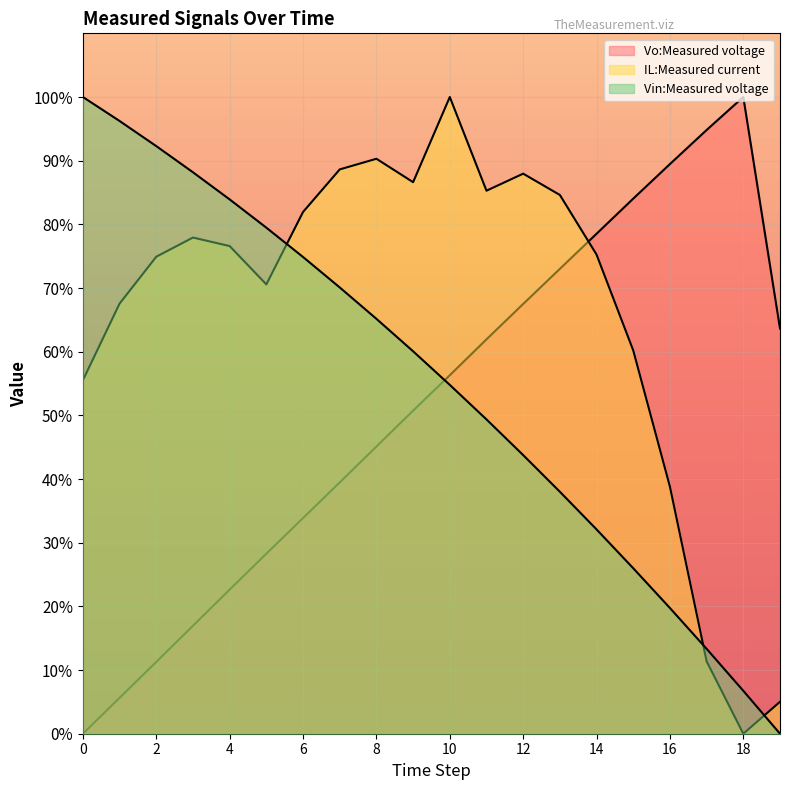

Reading left to right, transcribe all the data shown in this chart.

Vo:Measured voltage: 0=0.0	1=5.6	2=11.3	3=17.0	4=22.6	5=28.3	6=33.9	7=39.5	8=45.1	9=50.7	10=56.3	11=61.9	12=67.5	13=73.0	14=78.5	15=84.0	16=89.5	17=94.8	18=100.0	19=63.6
IL:Measured current: 0=55.5	1=67.6	2=74.9	3=77.9	4=76.6	5=70.6	6=81.9	7=88.6	8=90.3	9=86.6	10=100.0	11=85.3	12=88.0	13=84.6	14=75.3	15=60.2	16=38.8	17=11.4	18=0.0	19=5.0
Vin:Measured voltage: 0=100.0	1=96.2	2=92.3	3=88.2	4=83.9	5=79.5	6=74.9	7=70.1	8=65.2	9=60.1	10=54.8	11=49.4	12=43.8	13=38.0	14=32.1	15=26.0	16=19.7	17=13.3	18=6.7	19=0.0